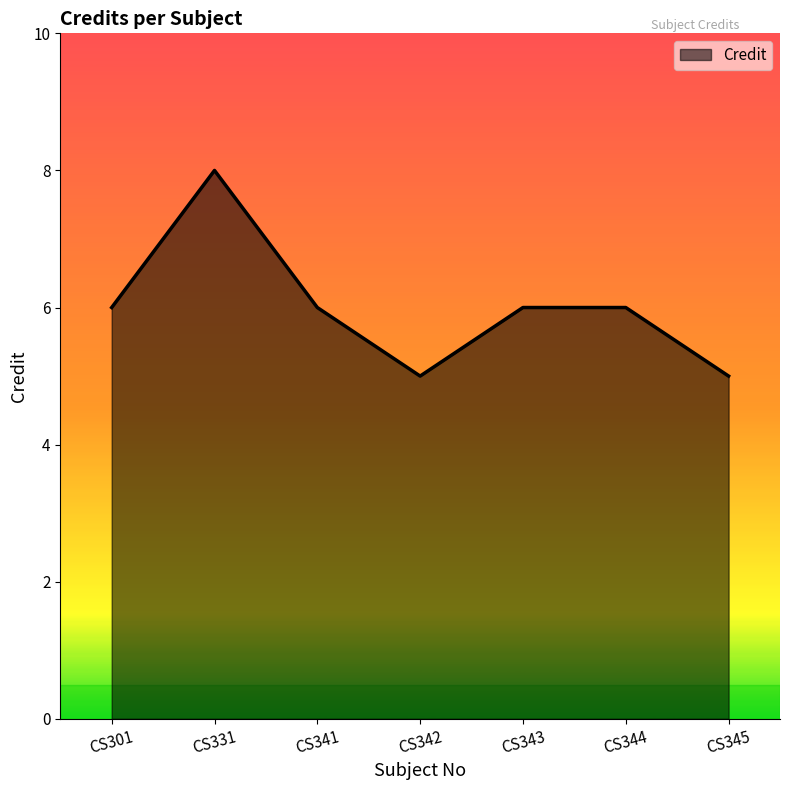

What is the approximate value at CS342?

5